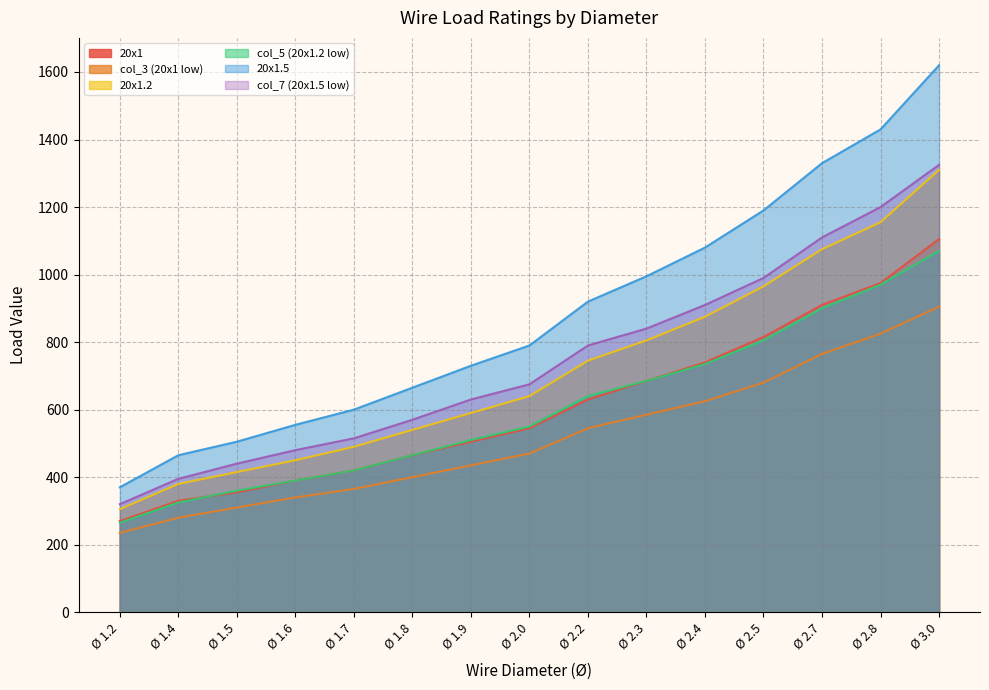

Is it true that 20x1 equals 345 at Ø 2.3?

False